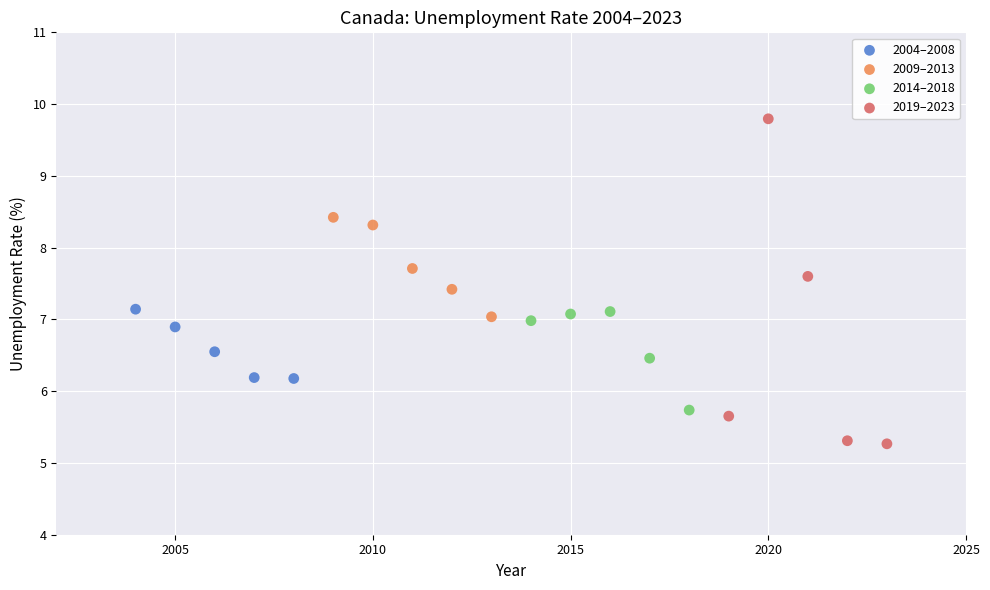

What are all the series names shown in the legend?

2004–2008, 2009–2013, 2014–2018, 2019–2023